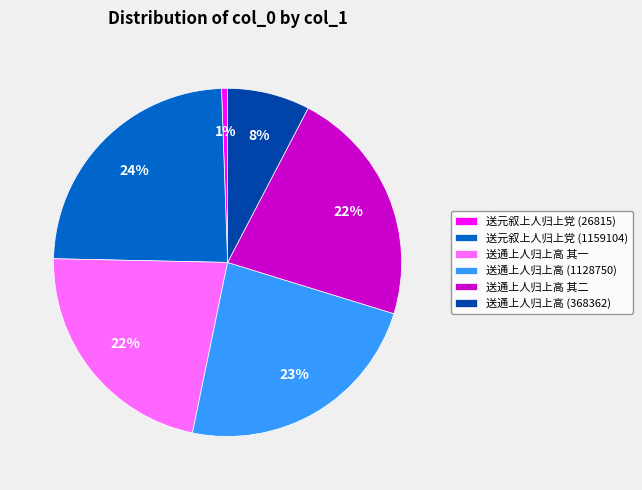

Is 送通上人归上高 (1128750) the majority of the pie?

No